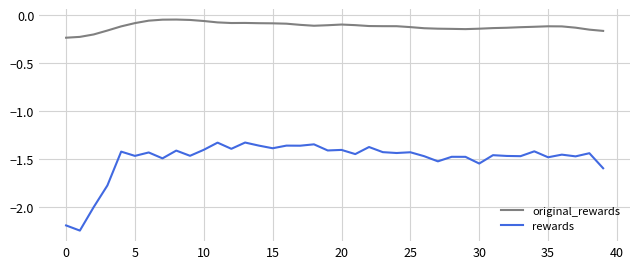

At how many categories does at least one series exceed -1?

40